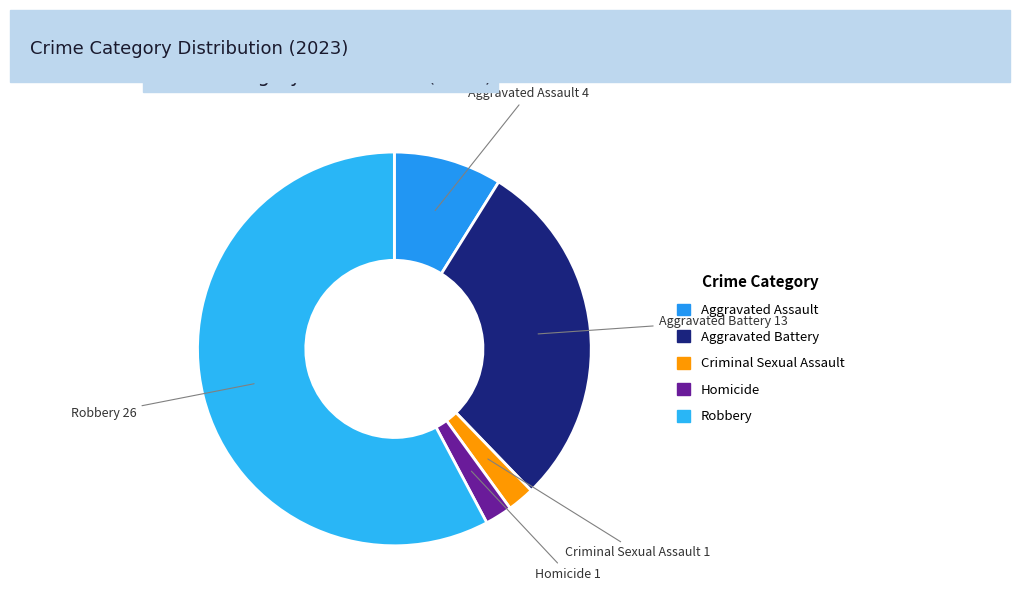

Between Robbery and Aggravated Assault, which is larger?

Robbery